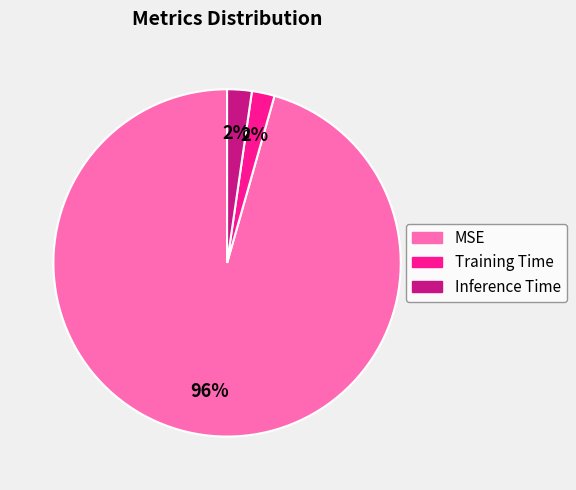

Between Inference Time and MSE, which is larger?

MSE